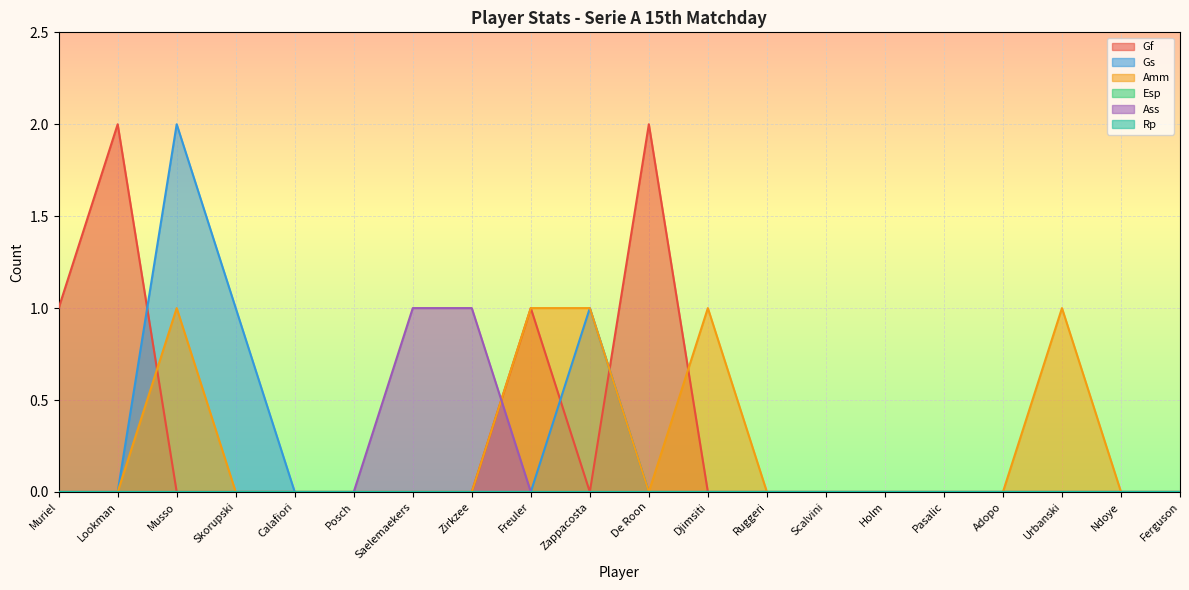

How many lines are shown in the chart?

6